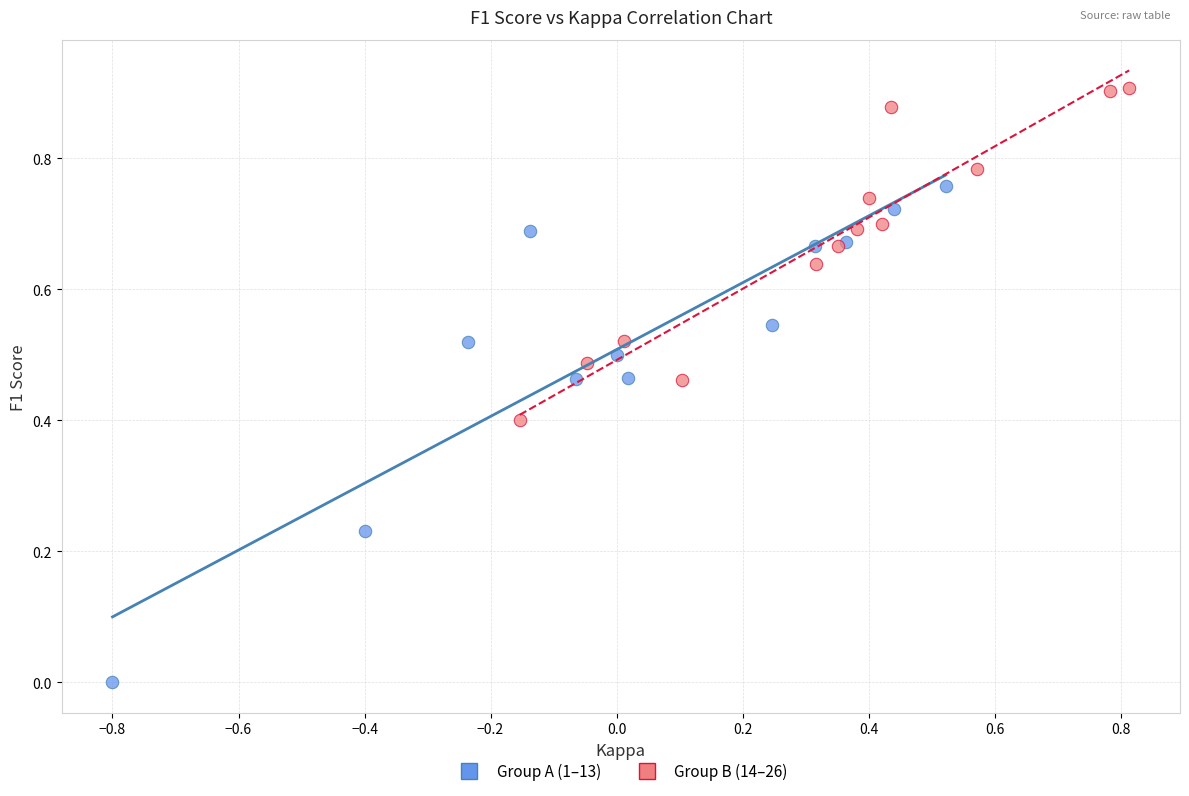

Which series reaches the maximum Y coordinate?

Group B (14–26)